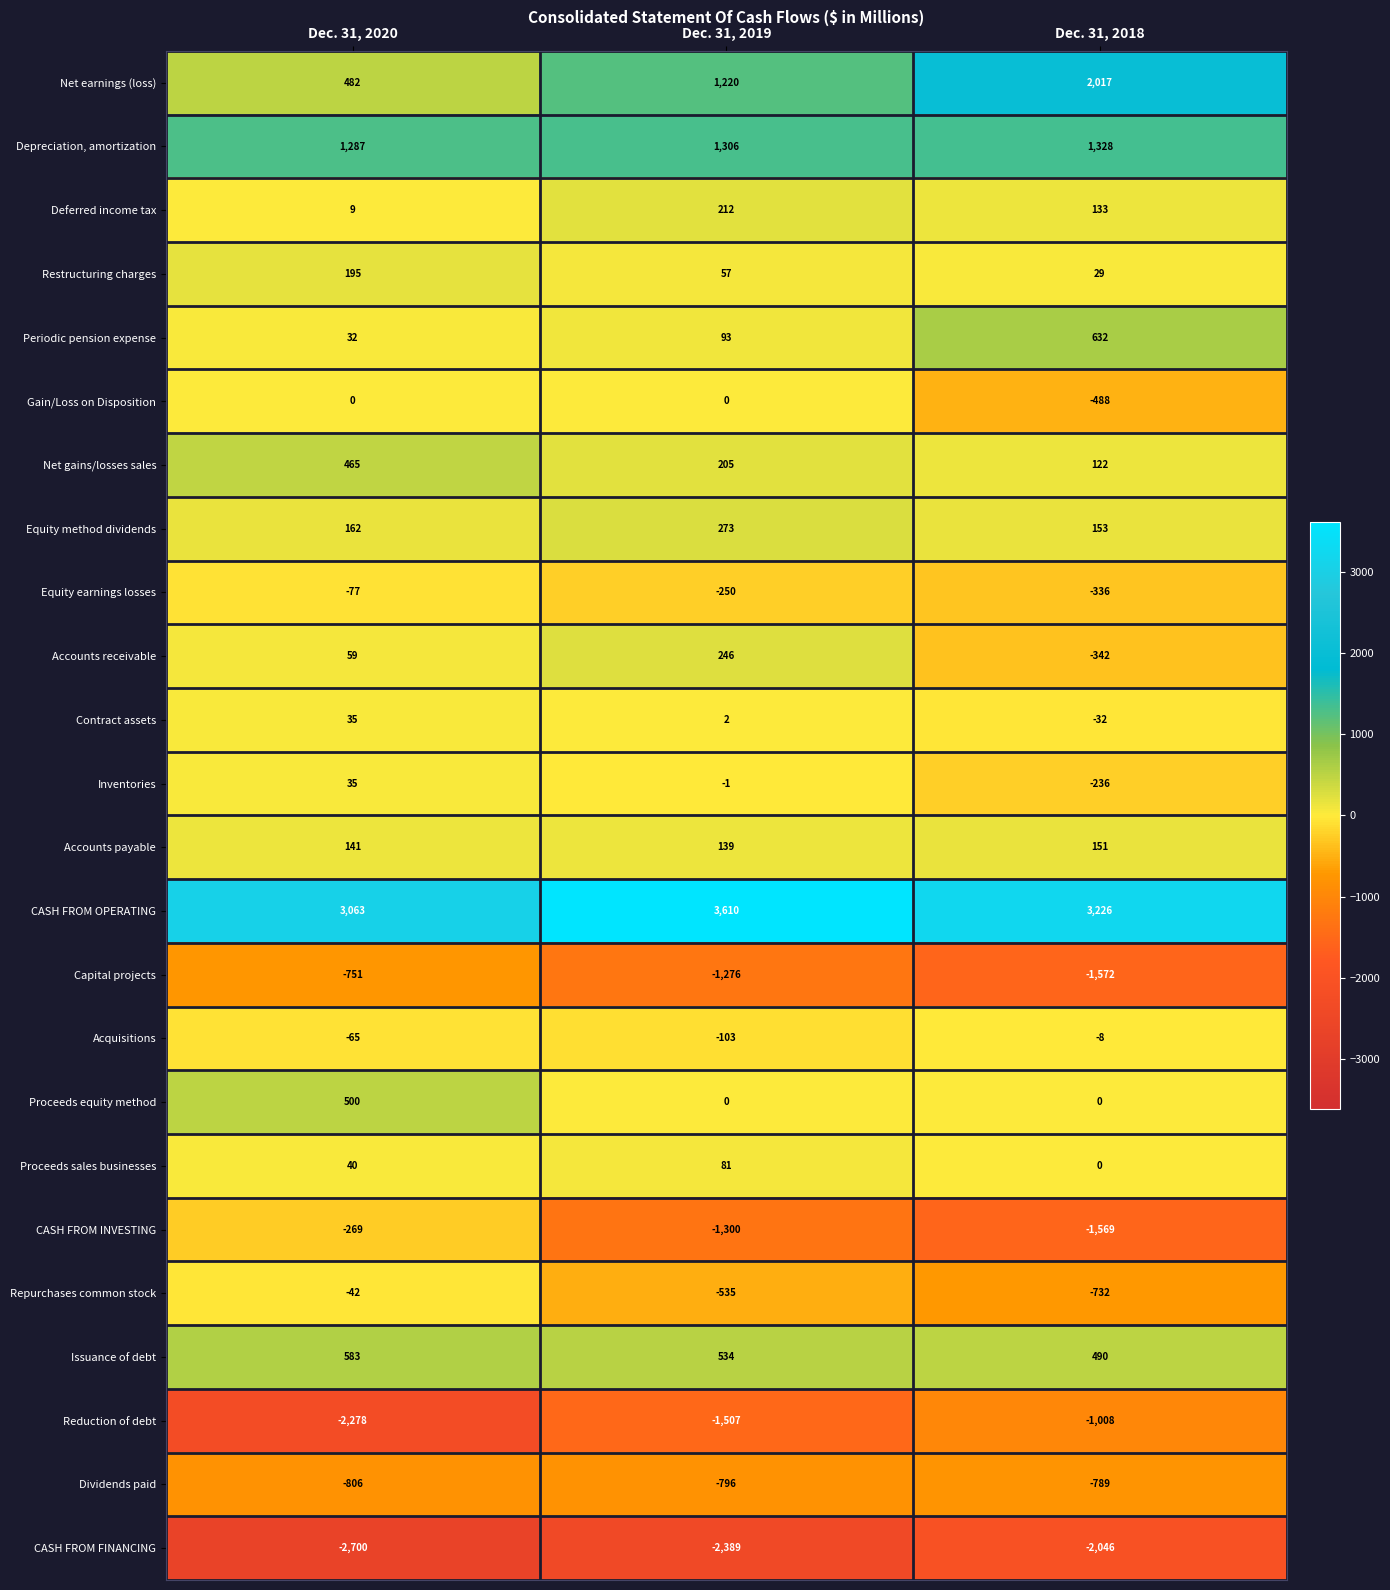

What is the difference between the second highest and minimum values in the Equity earnings losses series?

86